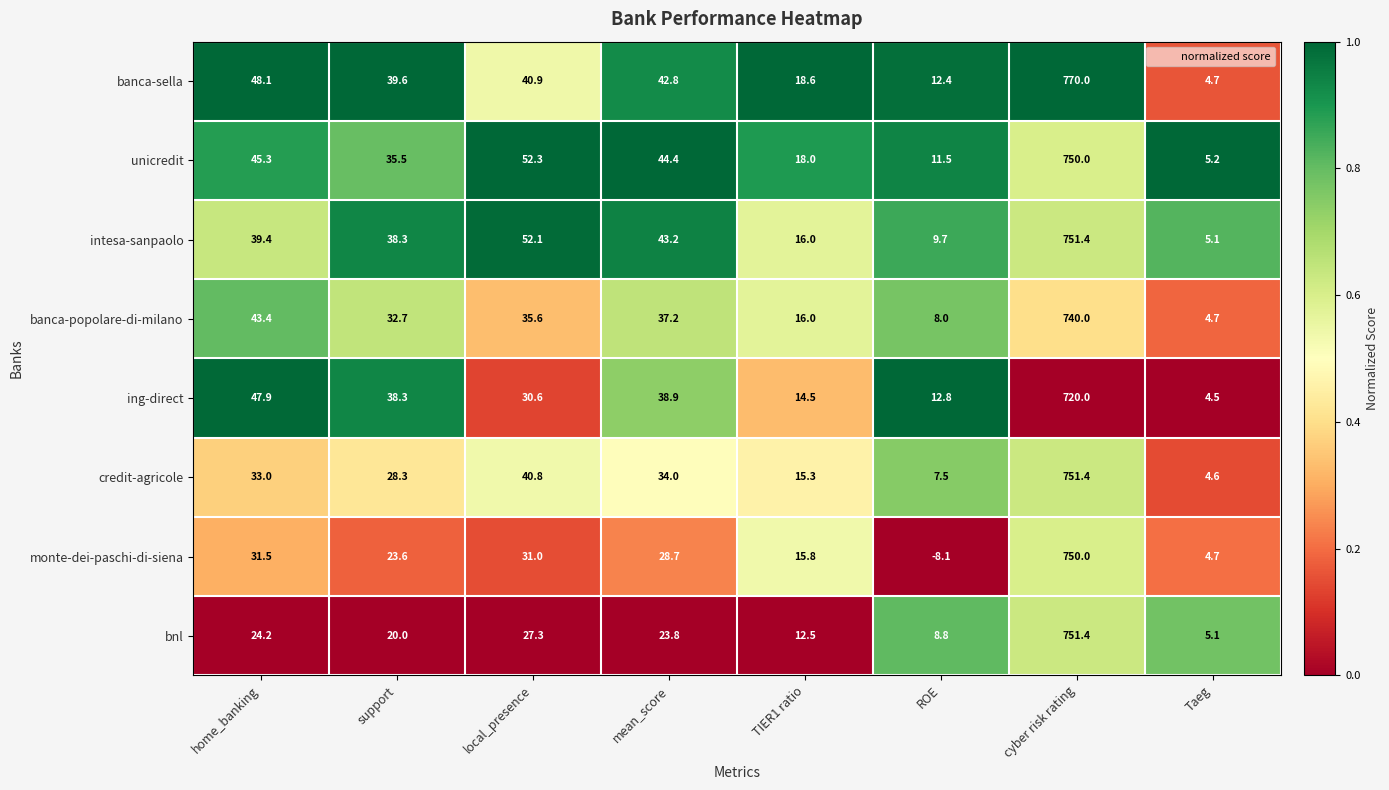

What is the difference between the highest and lowest values at mean_score?

20.6